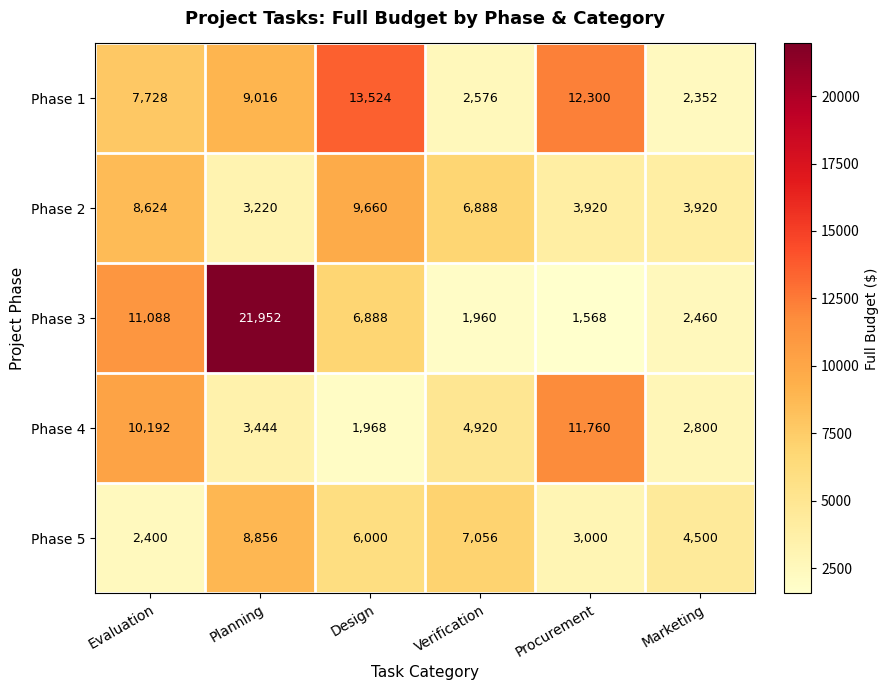

What is the spread (max minus min) of values at Evaluation?

8688